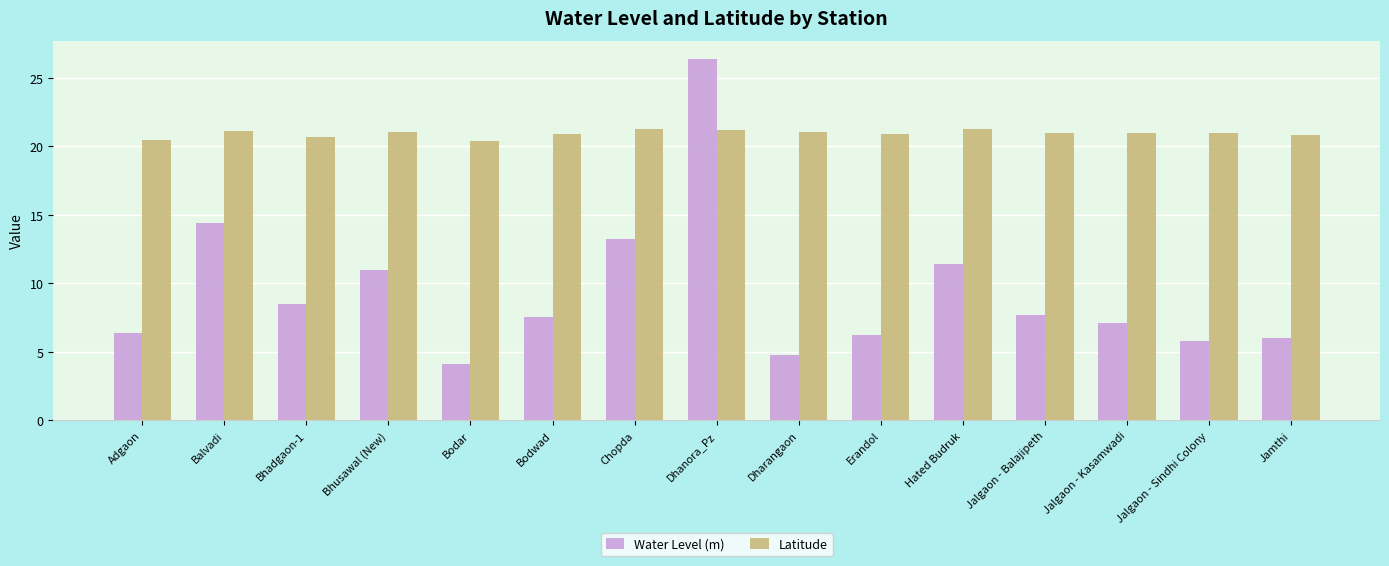

What is the total value across all series at Bodar?

24.5